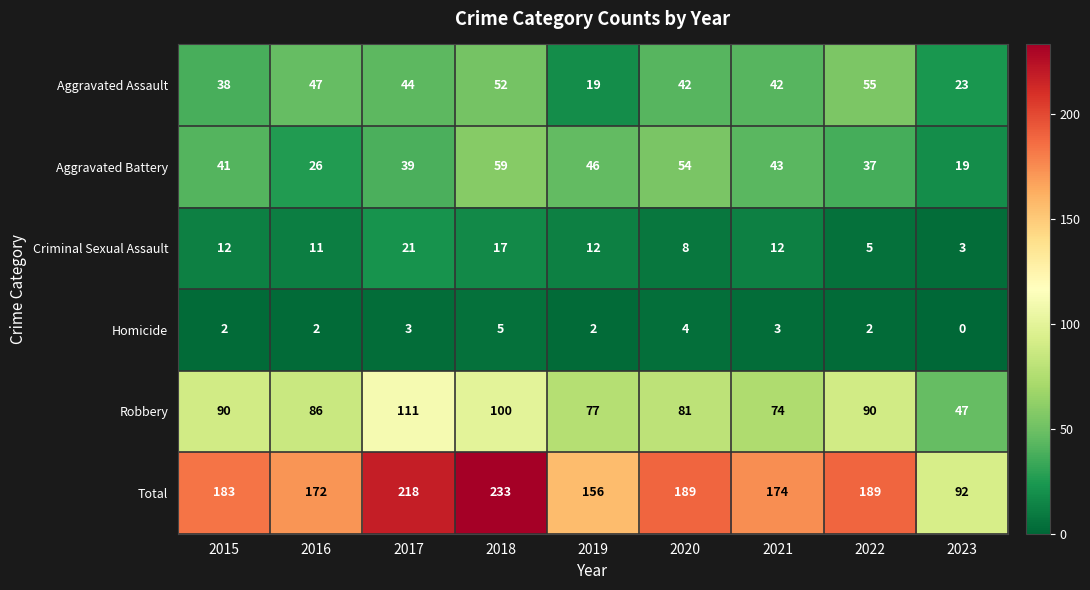

What is the maximum value shown in the chart?

233